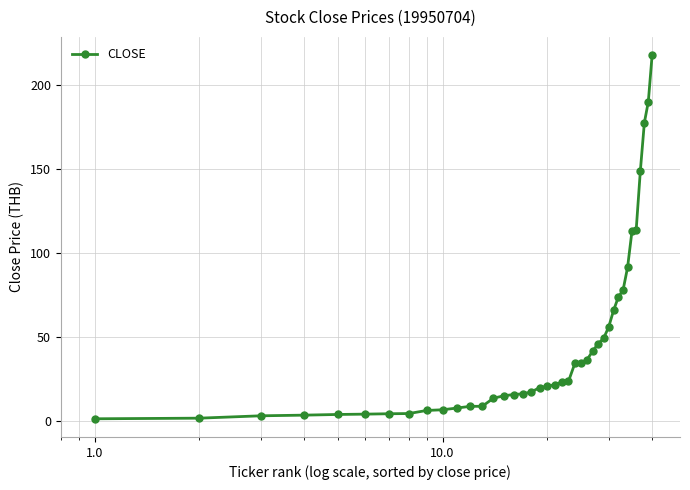

What is the average value?

45.6